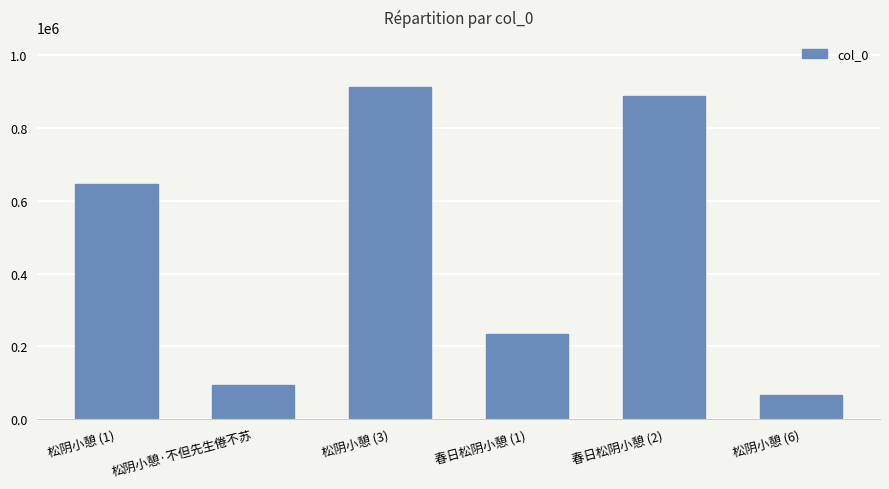

What is the difference between the maximum and minimum values?

845436